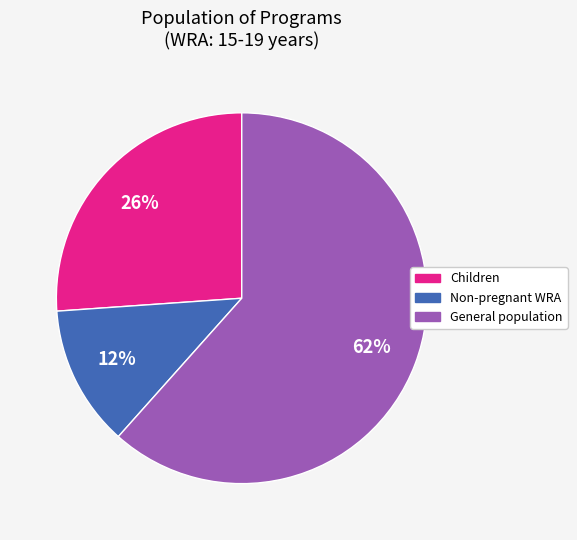

Does any single category account for the majority?

Yes